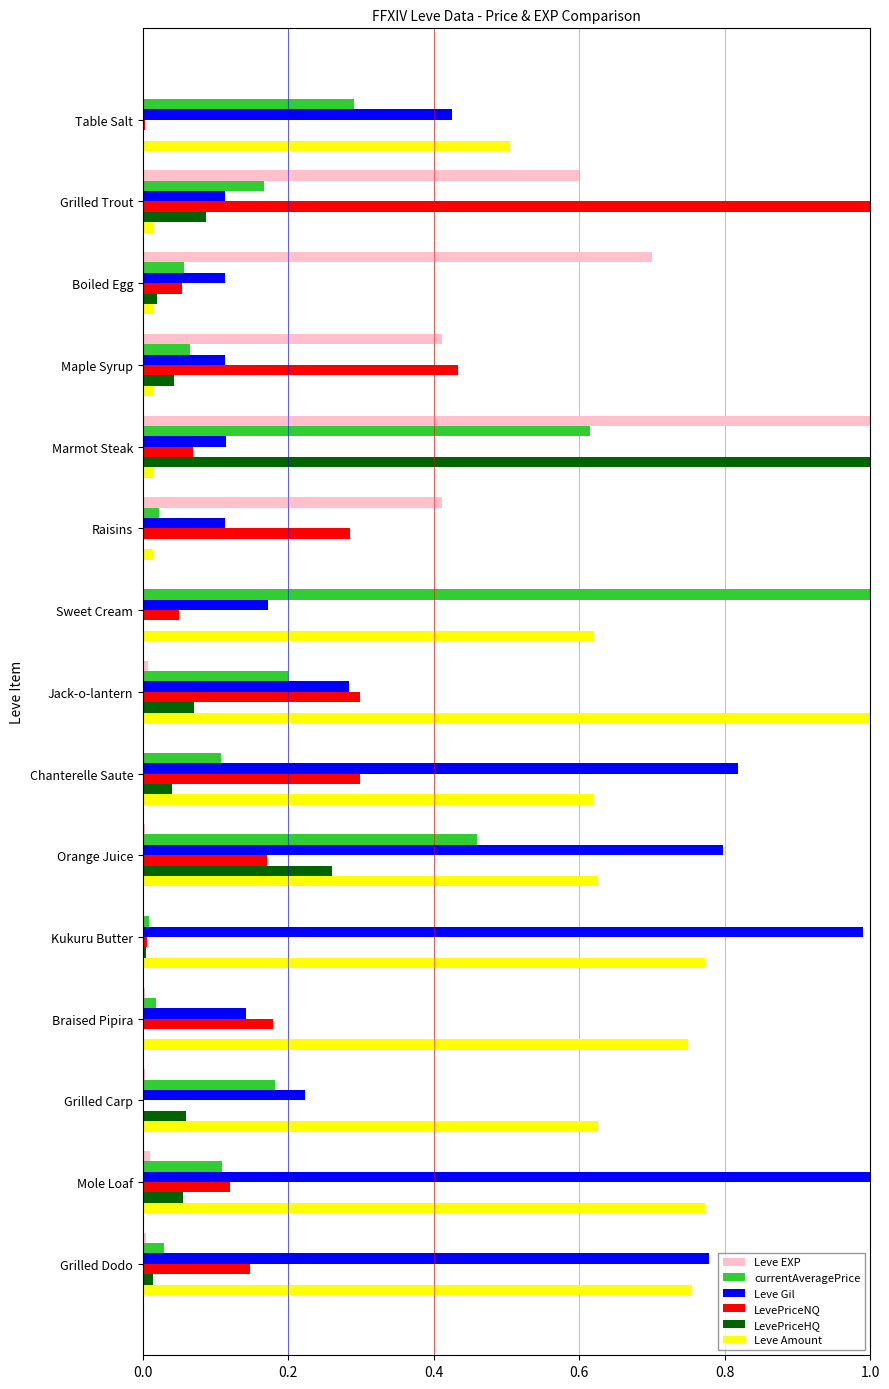

At which label does Leve EXP reach its peak?

Marmot Steak